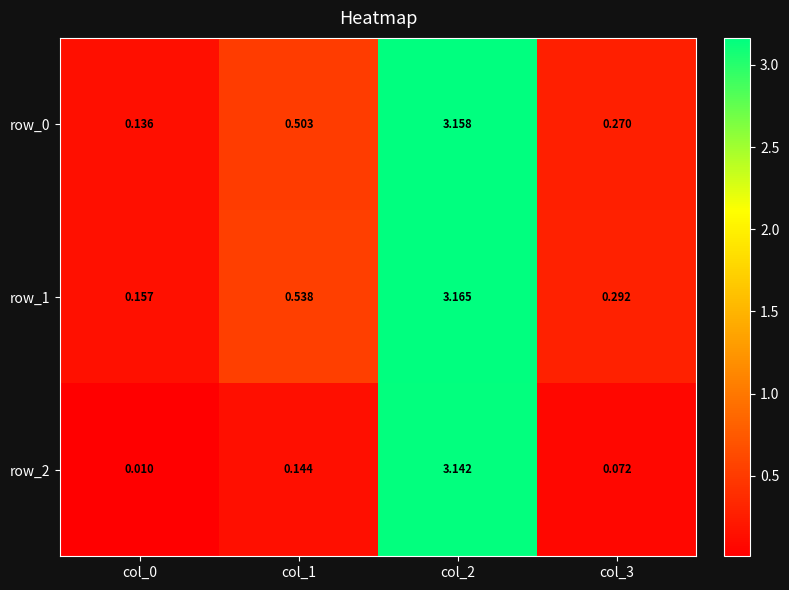

Is the value of row_0 at col_3 greater than the value of row_1 at col_1?

No